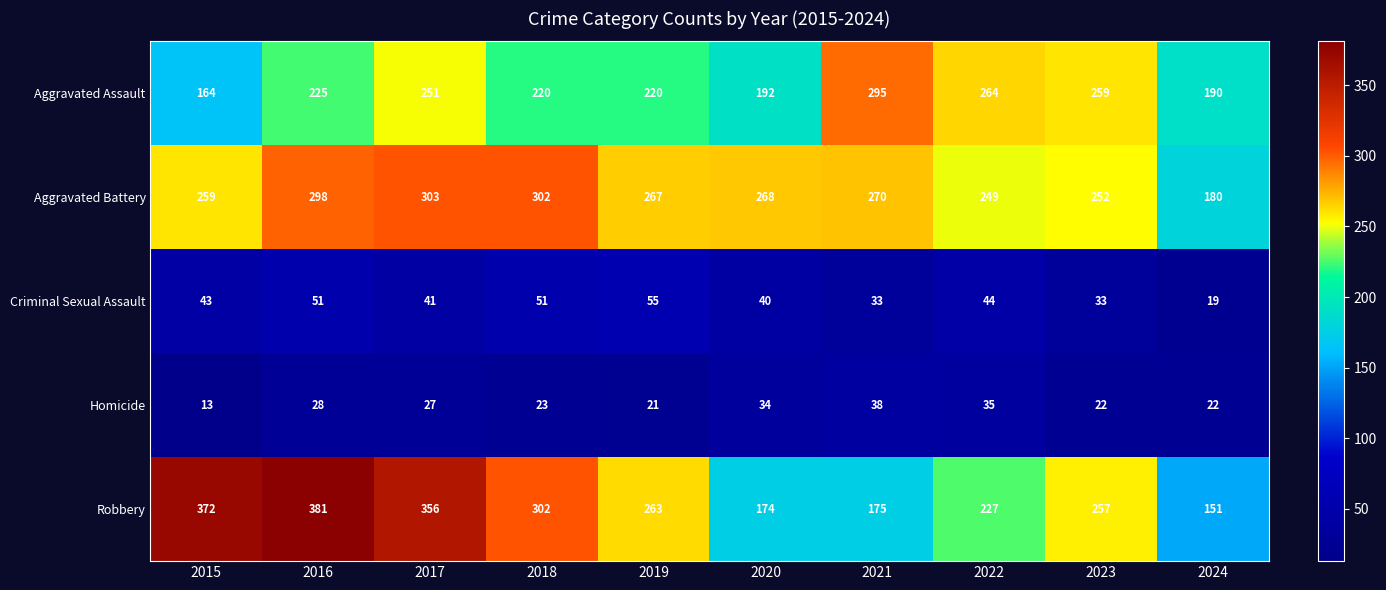

What is the maximum value shown in the chart?

381